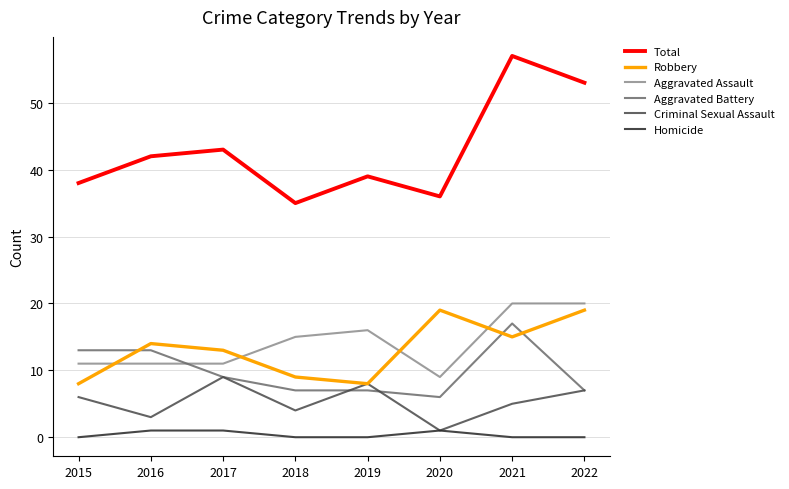

The Criminal Sexual Assault series shows 6 at 2015. True or false?

True